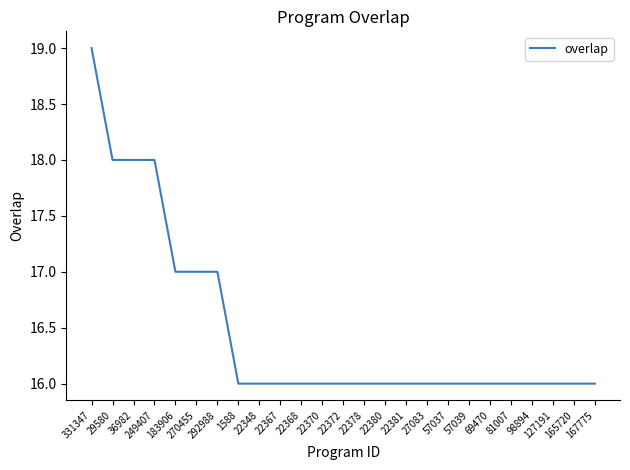

Is this an area chart (filled region under the line)?

No